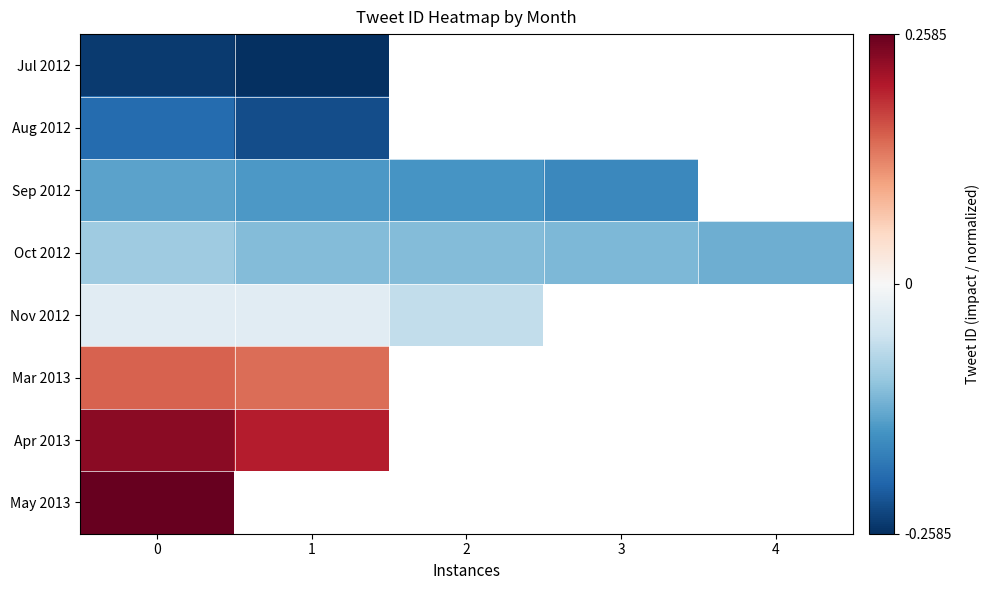

Between 3 and 1, which is larger?

1